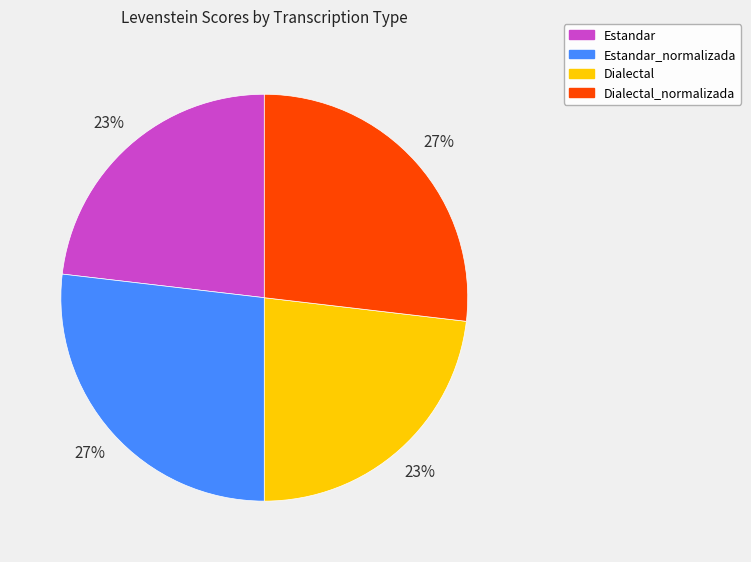

Is the sum of Dialectal and Estandar greater than half?

No